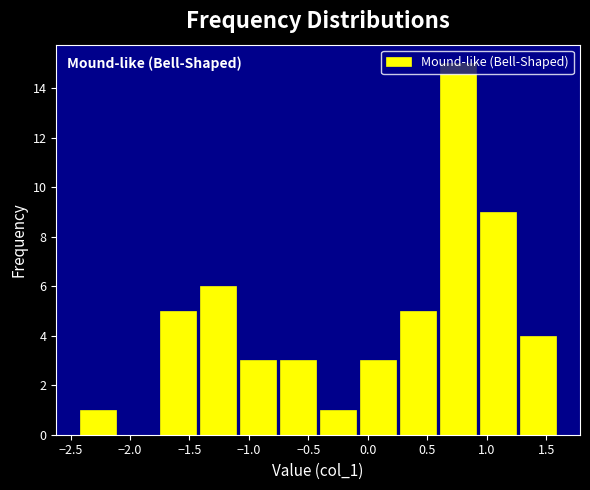

Which range on the x-axis has the tallest bar?

0.60 to 0.95